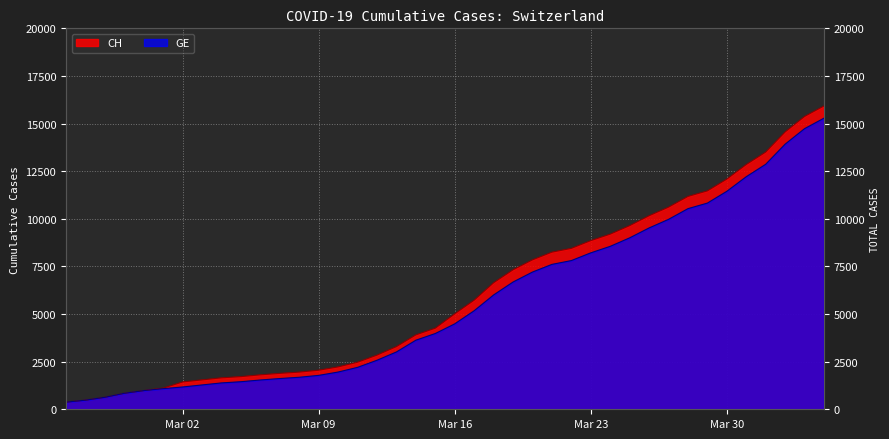

True or false: GE has more than 0 points higher than both neighbors.

False